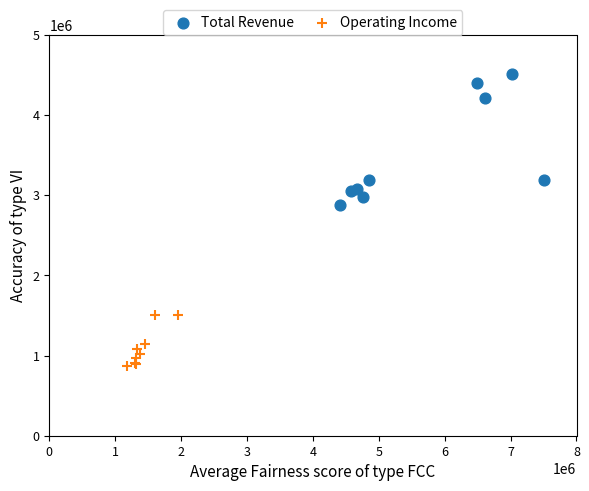

Which series reaches the minimum Y coordinate?

Operating Income